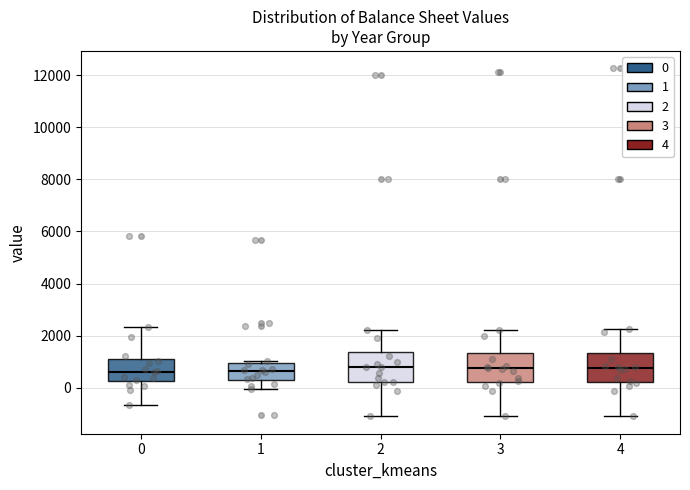

Where does the lower whisker of the box at x = 1 end on the y-axis? The values are not printed on the chart, so give them approximately, as read against the axis.

0